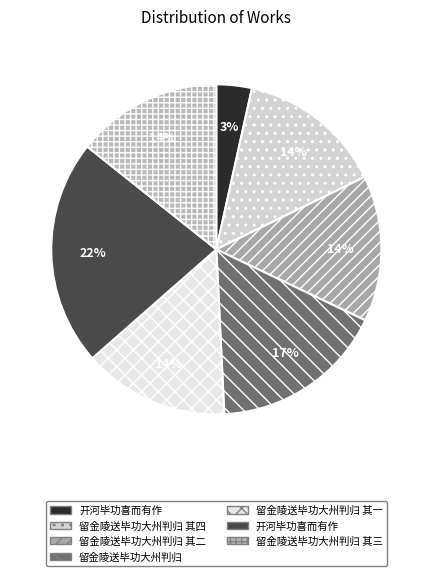

How many segments does this pie chart have?

7